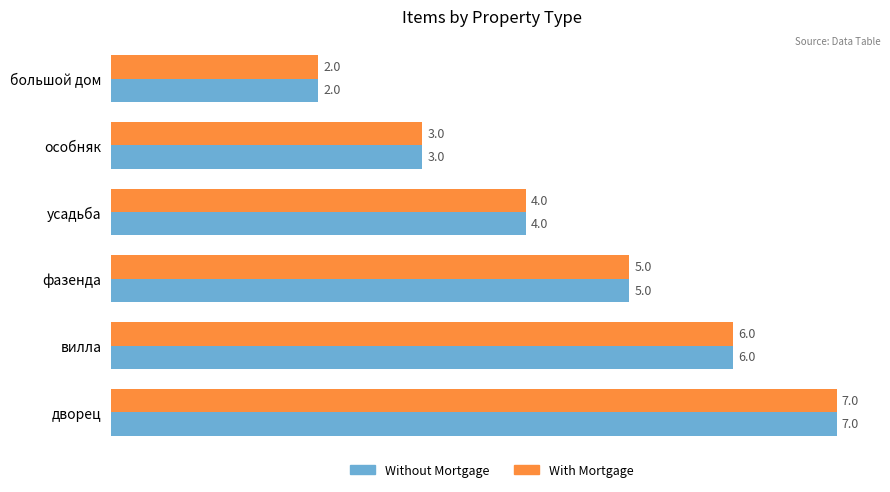

Count the number of categories in the chart.

6